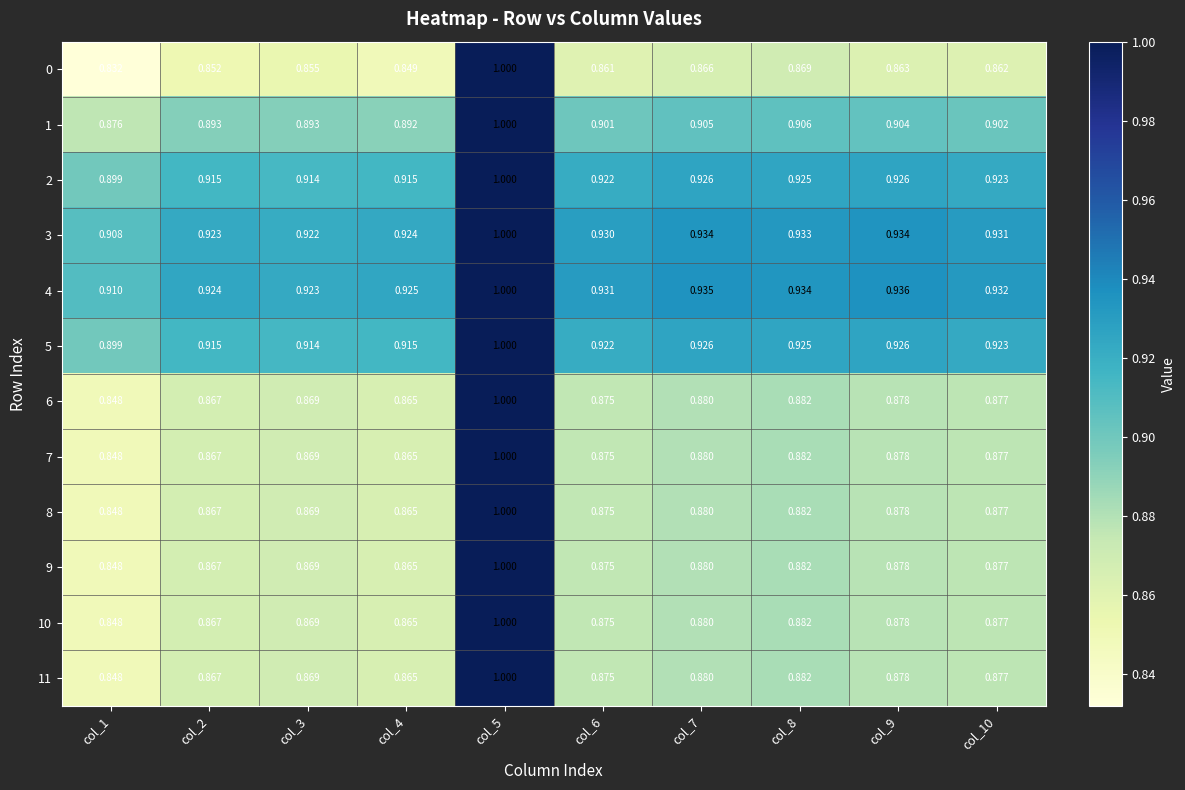

Is the value of 5 at col_5 greater than the value of 0 at col_1?

Yes